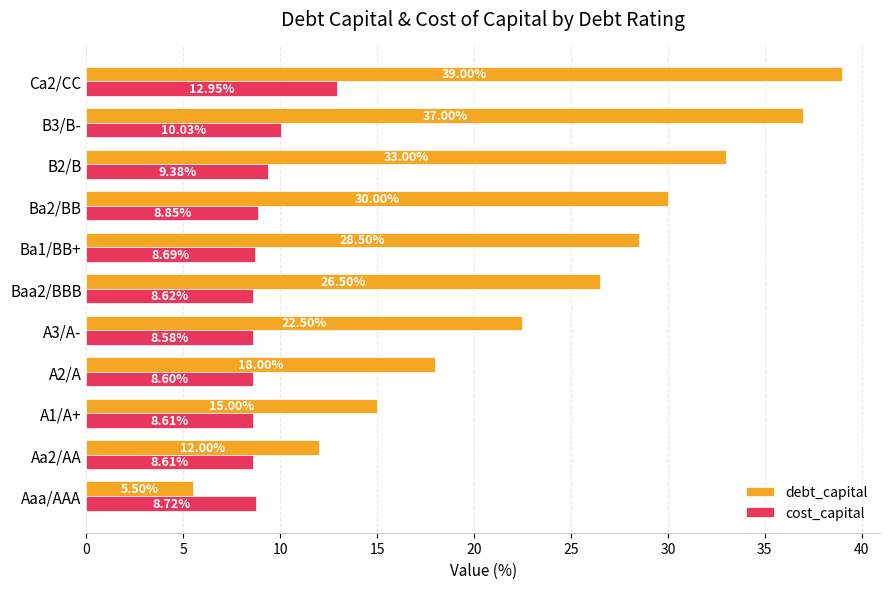

Which label corresponds to the smallest value in the chart?

Aaa/AAA